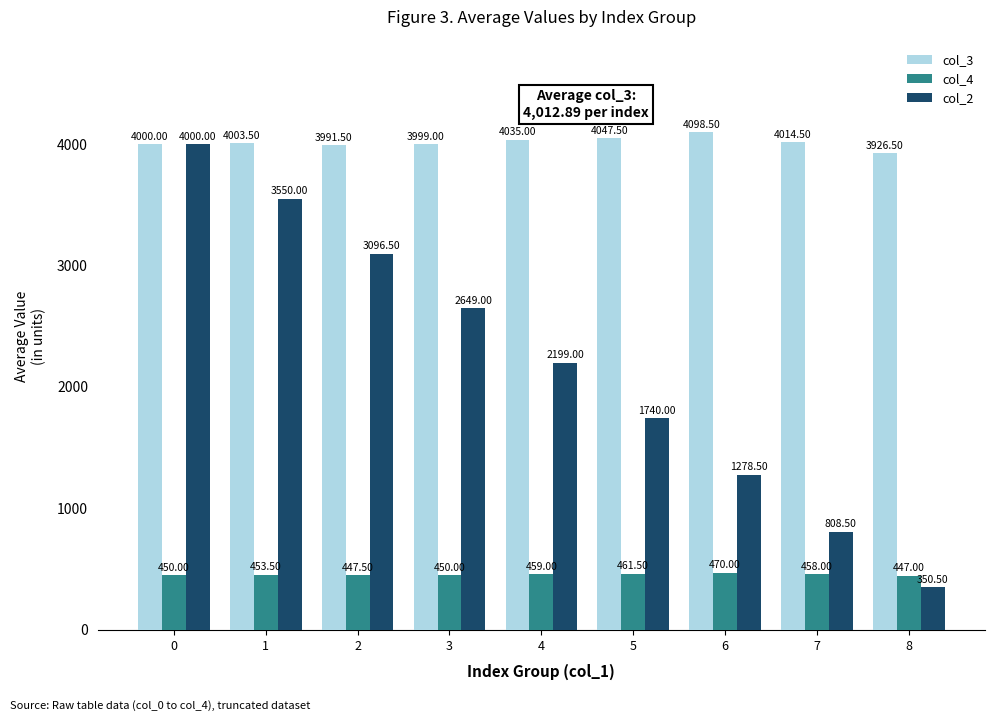

Is the value of col_3 at 1 greater than the value of col_2 at 6?

Yes